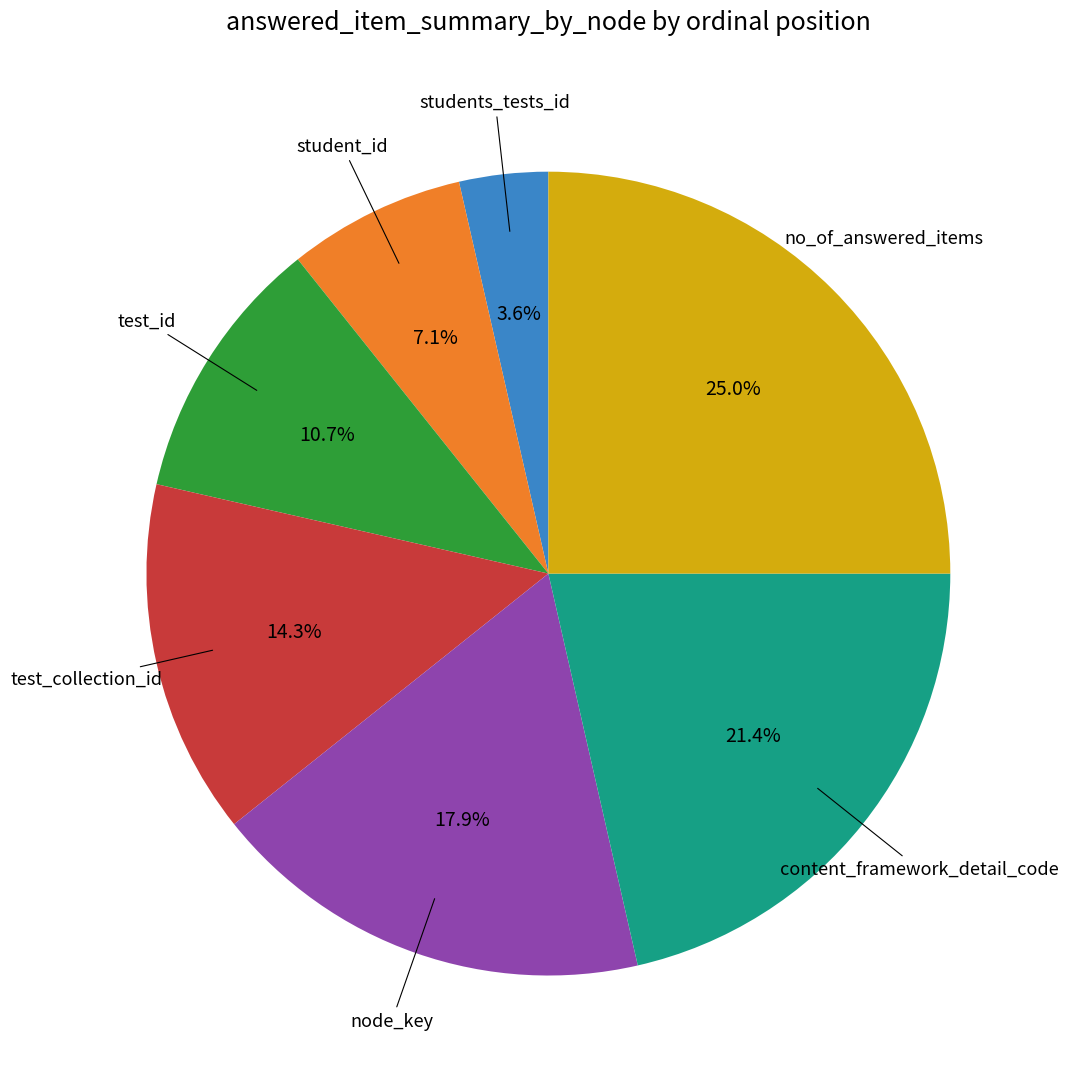

Is there any slice that represents more than half of the pie?

No